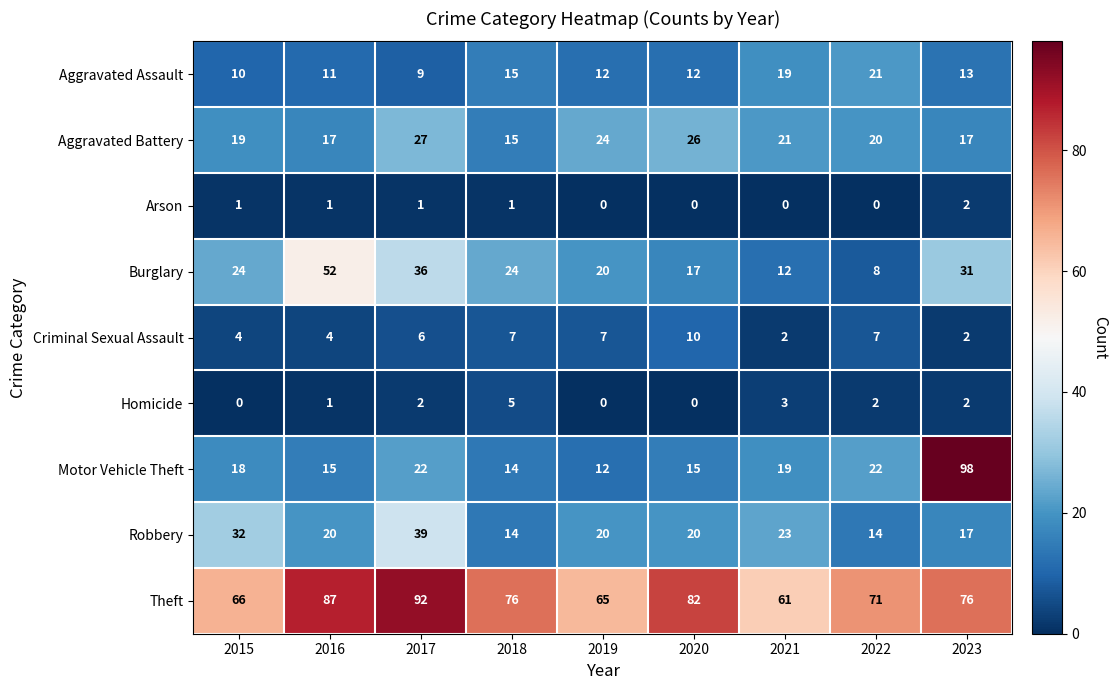

Where is Aggravated Assault nearest to the value 15?

2018